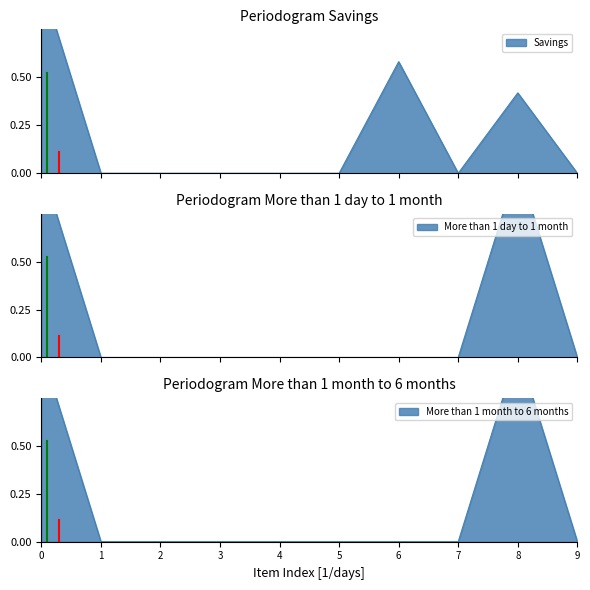

True or false: More than 1 day to 1 month and Savings cross at least once.

False